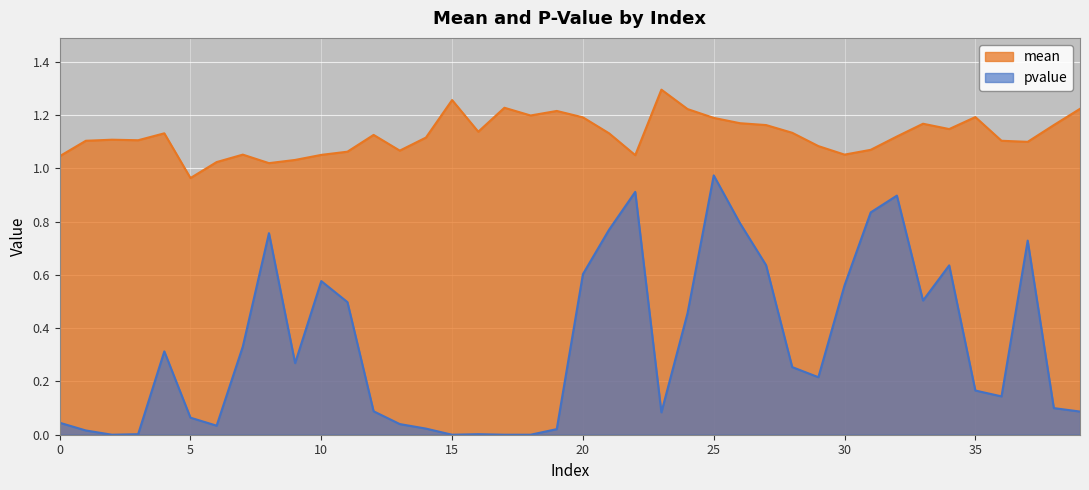

What are all the series names shown in the legend?

mean, pvalue